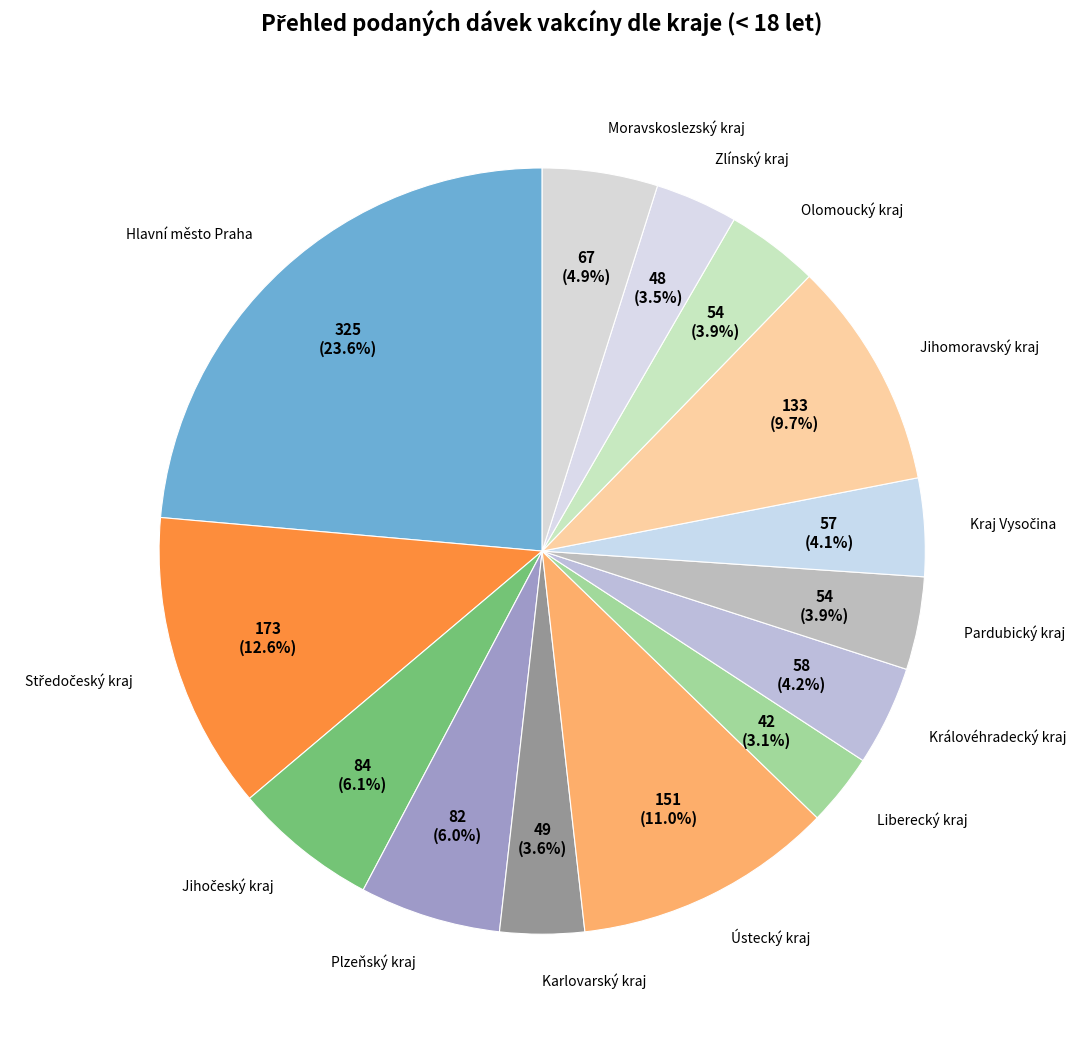

Approximately how many times larger is the value at Pardubický kraj compared to Plzeňský kraj?

0.7